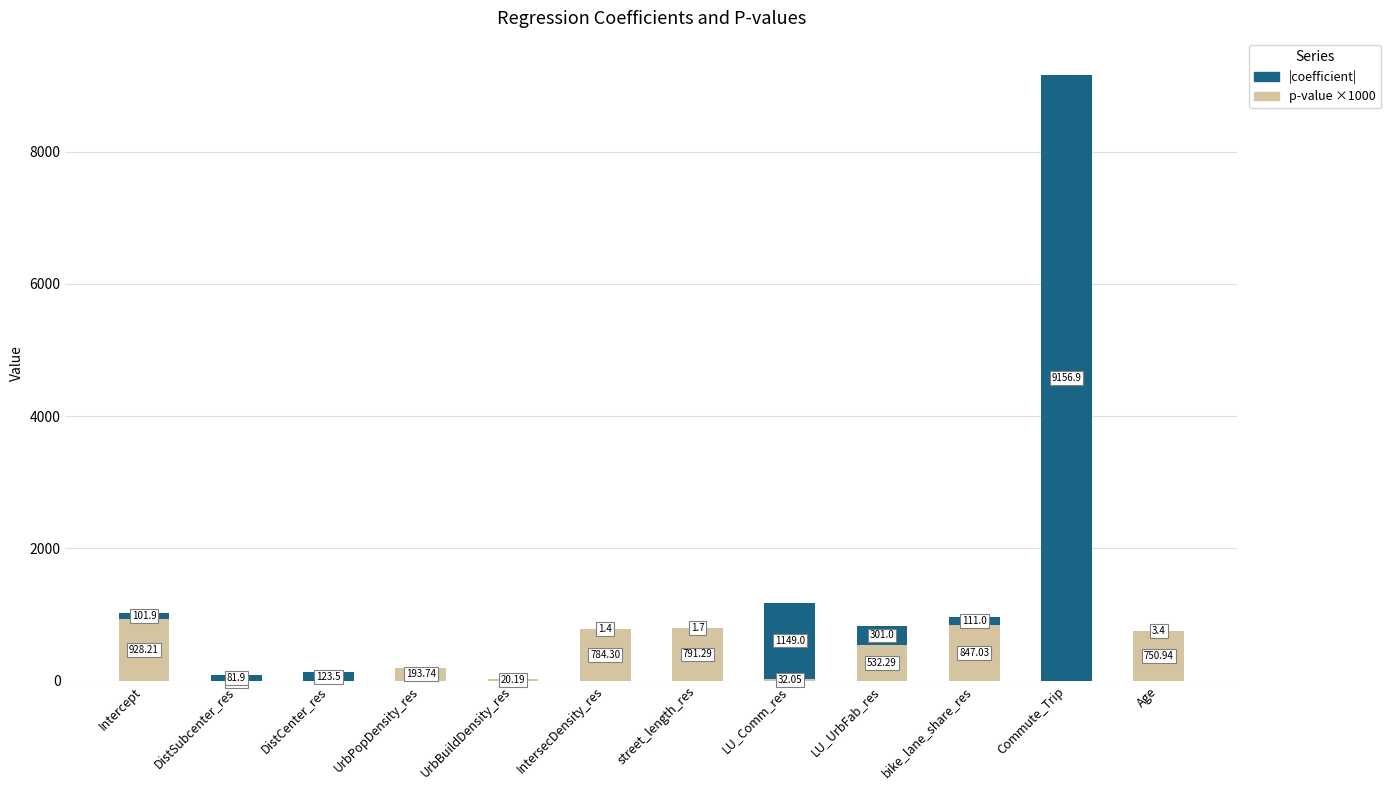

At which label does p-value ×1000 reach its peak?

Intercept